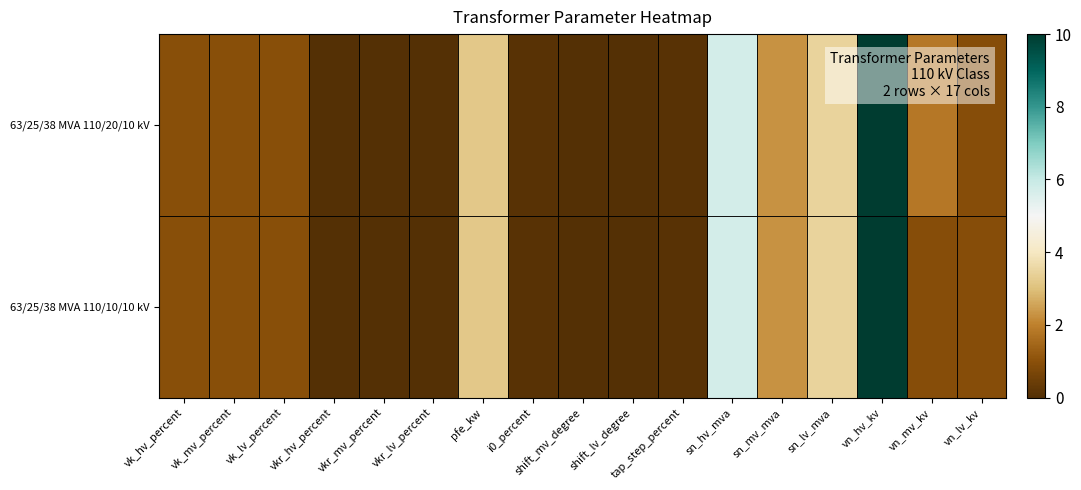

Between sn_lv_mva and vn_hv_kv, which series saw the biggest shift?

63/25/38 MVA 110/20/10 kV